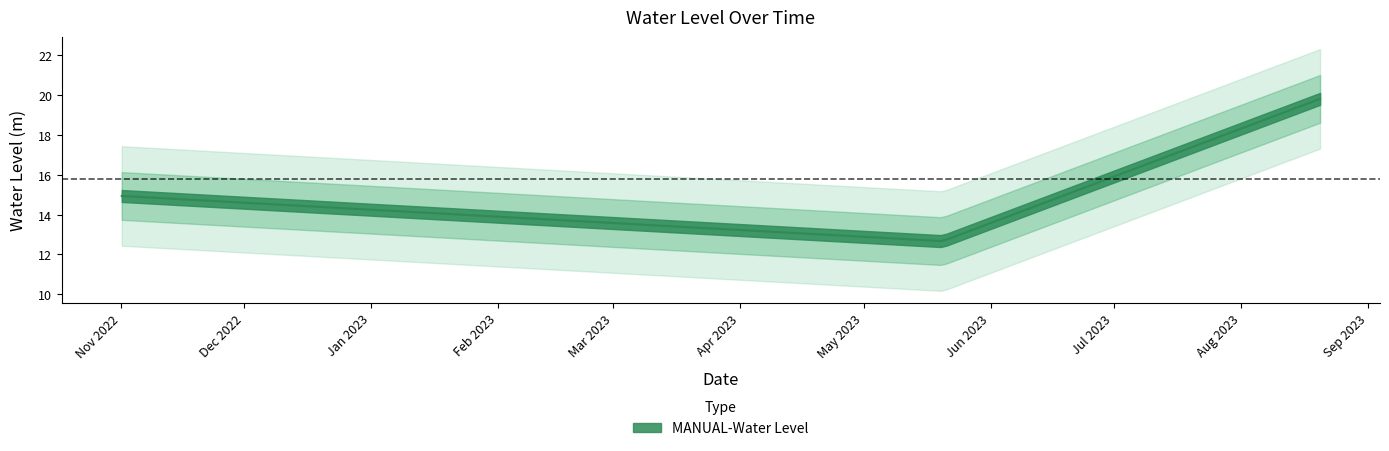

At which category does the chart reach its peak across all series?

2023-08-20 06:00:00